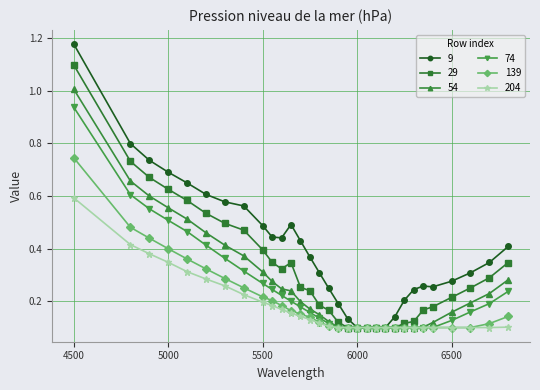

What is the difference between the maximum and minimum values in the 29 series?

1.0